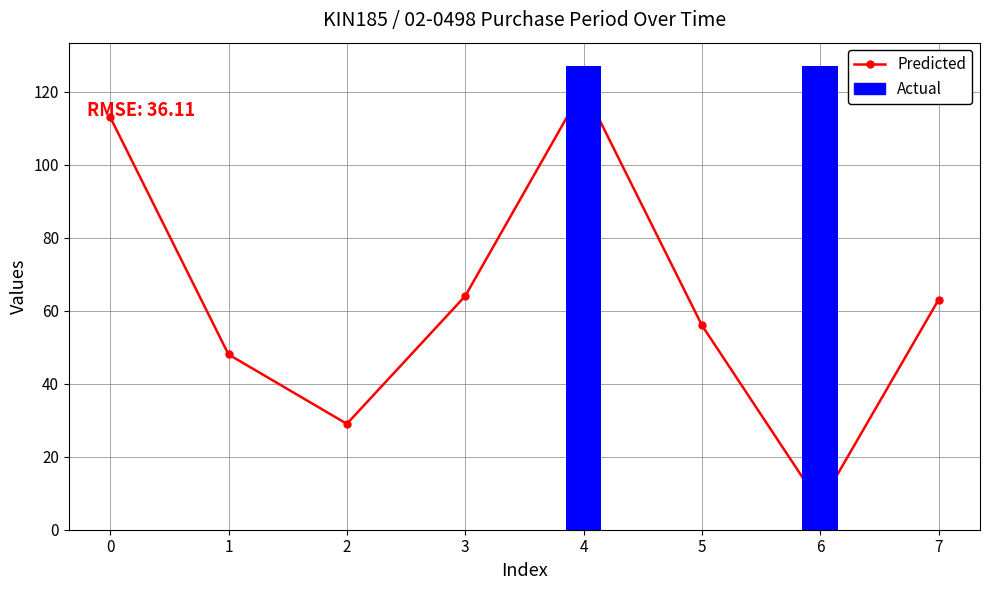

How many data points are less than 63?

4